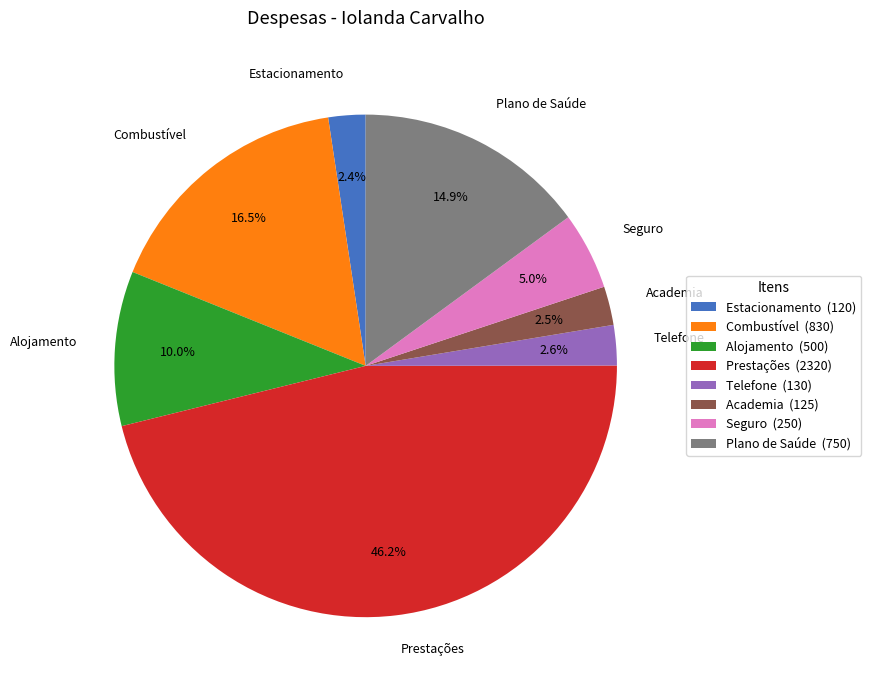

Which category has the biggest portion of the pie?

Prestações